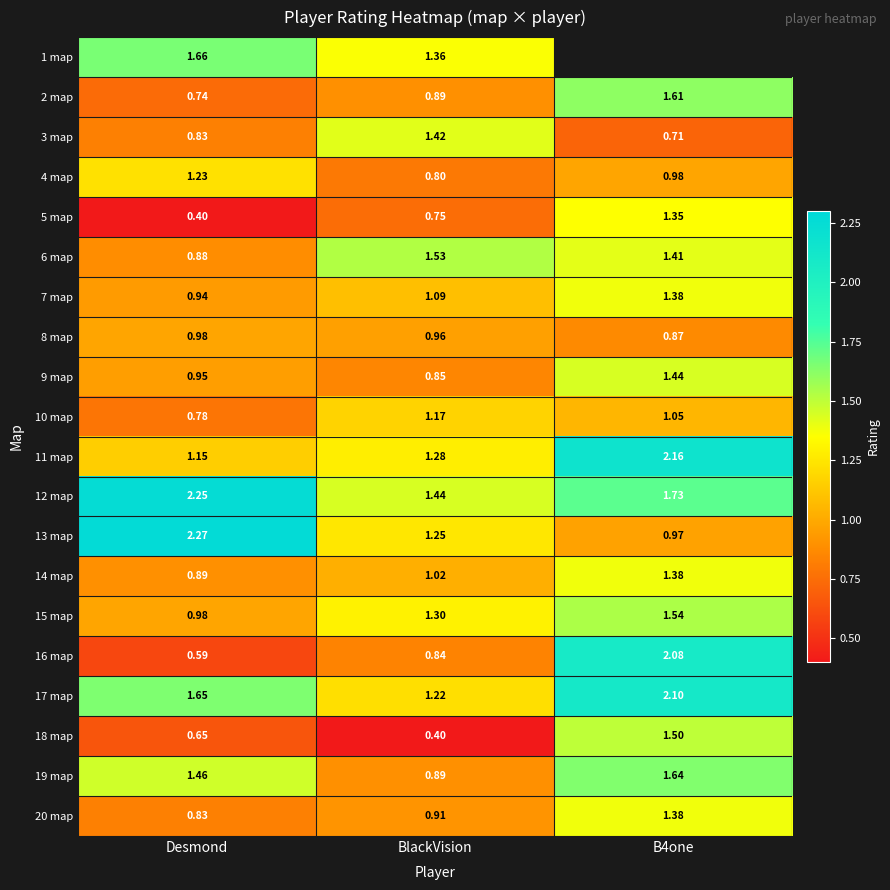

What is the difference between the highest and lowest values at Desmond?

1.9